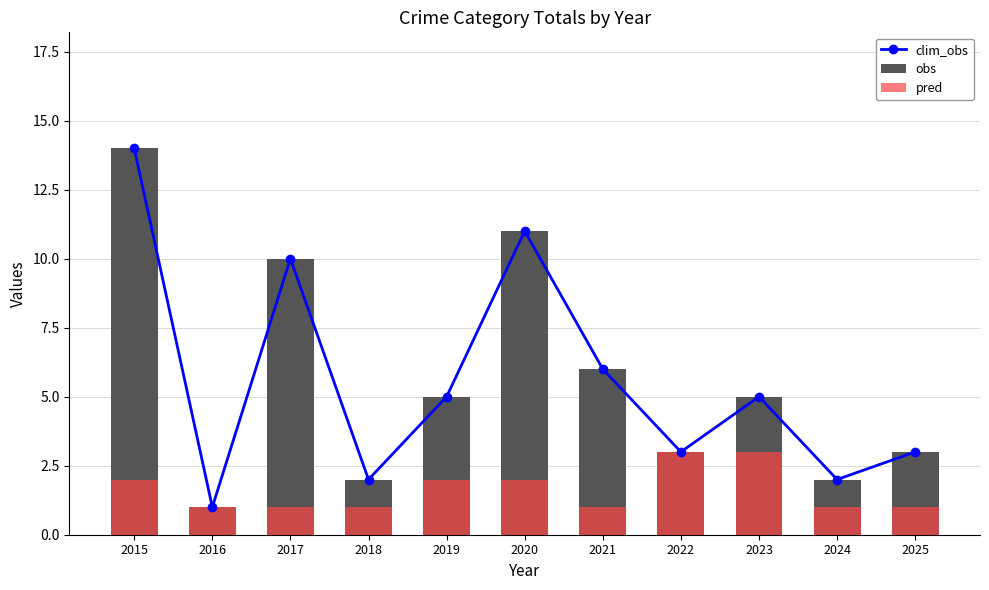

Reading left to right, list all the values displayed in this chart.

clim_obs: 2015=14	2016=1	2017=10	2018=2	2019=5	2020=11	2021=6	2022=3	2023=5	2024=2	2025=3
obs: 2015=14	2016=1	2017=10	2018=2	2019=5	2020=11	2021=6	2022=3	2023=5	2024=2	2025=3
pred: 2015=2	2016=1	2017=1	2018=1	2019=2	2020=2	2021=1	2022=3	2023=3	2024=1	2025=1